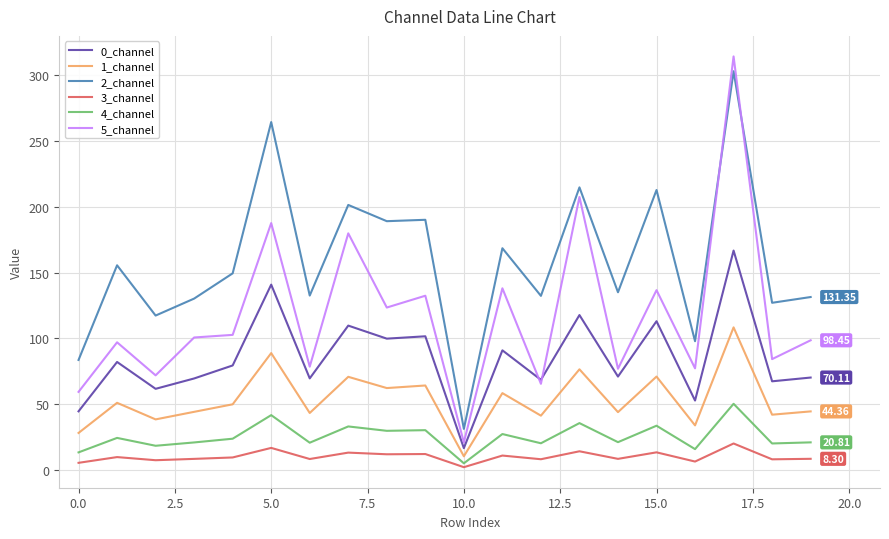

What are all the series names shown in the legend?

0_channel, 1_channel, 2_channel, 3_channel, 4_channel, 5_channel